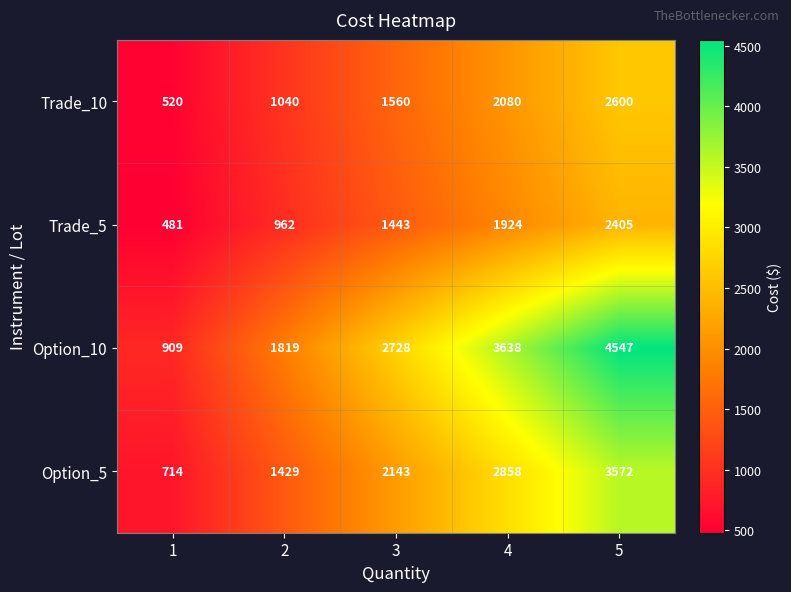

What is the difference between the Option_5 values at 1 and 2?

715